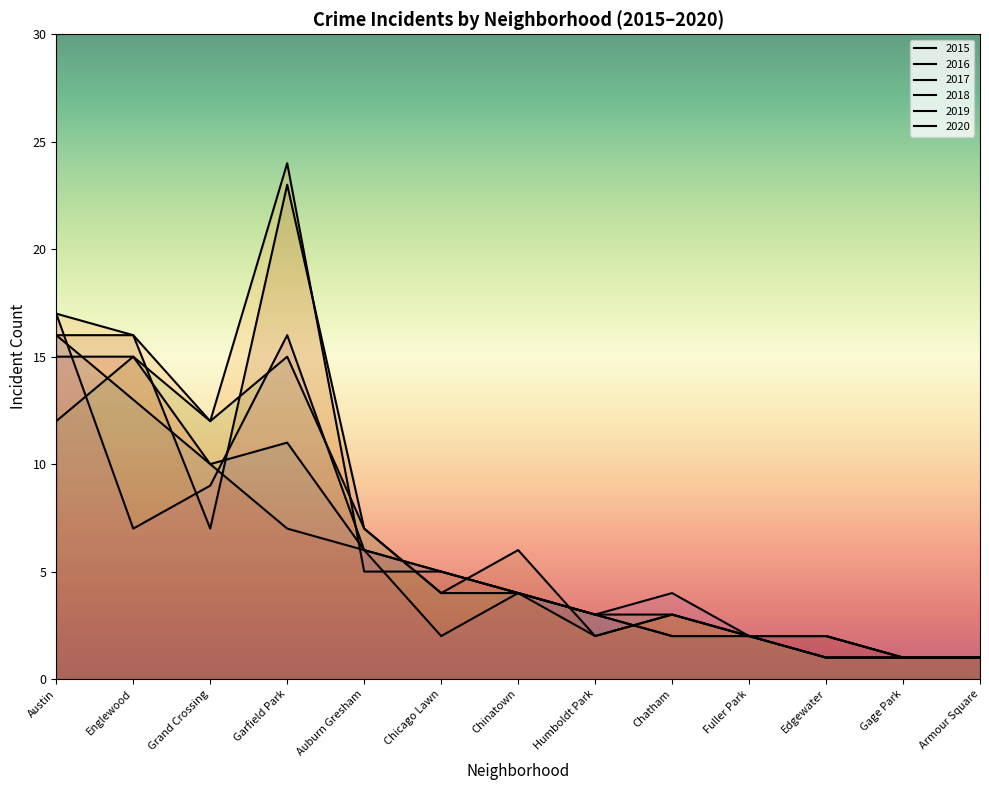

True or false: 2018 and 2015 intersect in this chart.

True